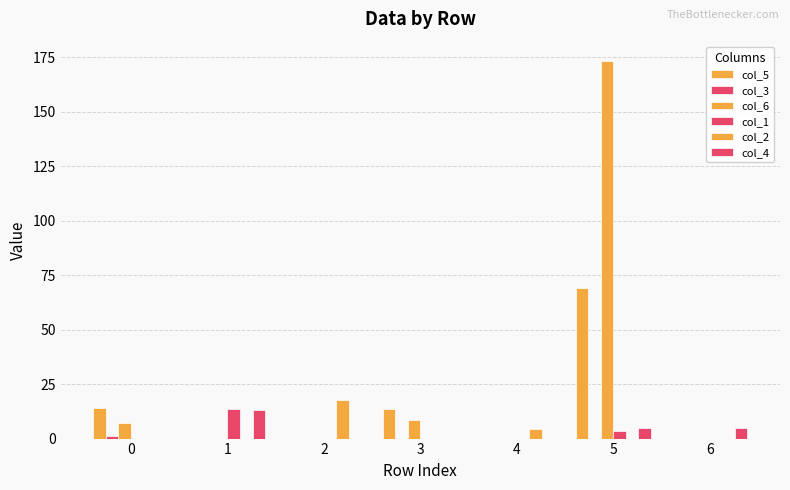

Count the number of data series in this chart.

6